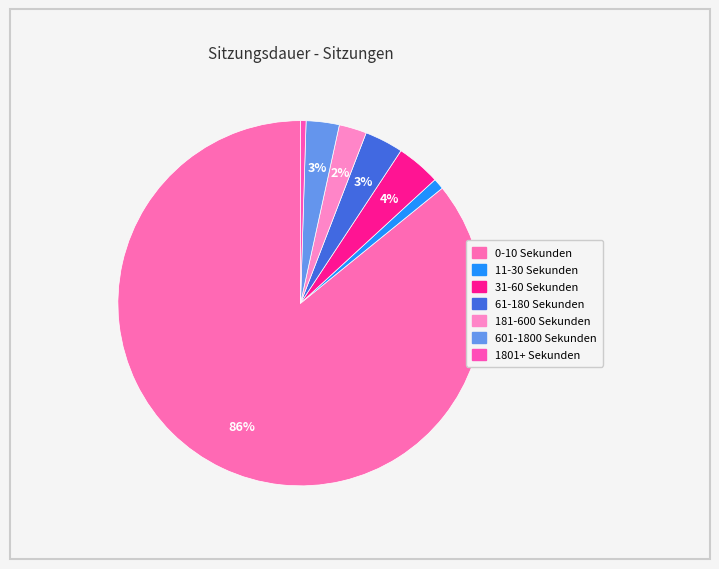

True or false: 601-1800 Sekunden accounts for 1% of the total.

False